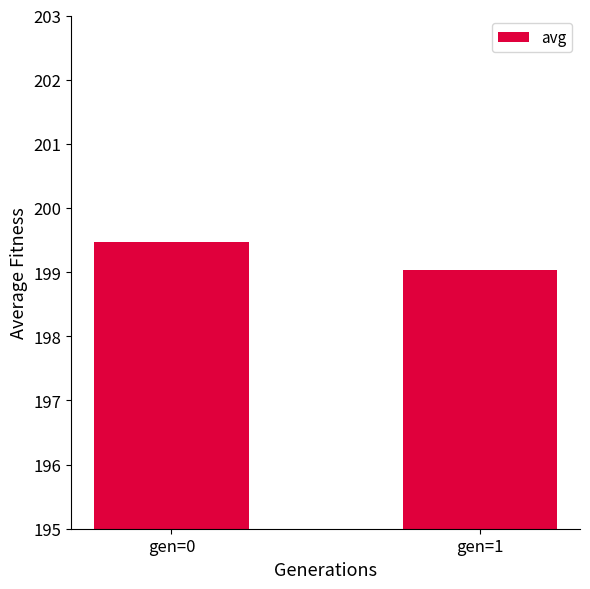

Between gen=1 and gen=0, which is larger?

gen=0